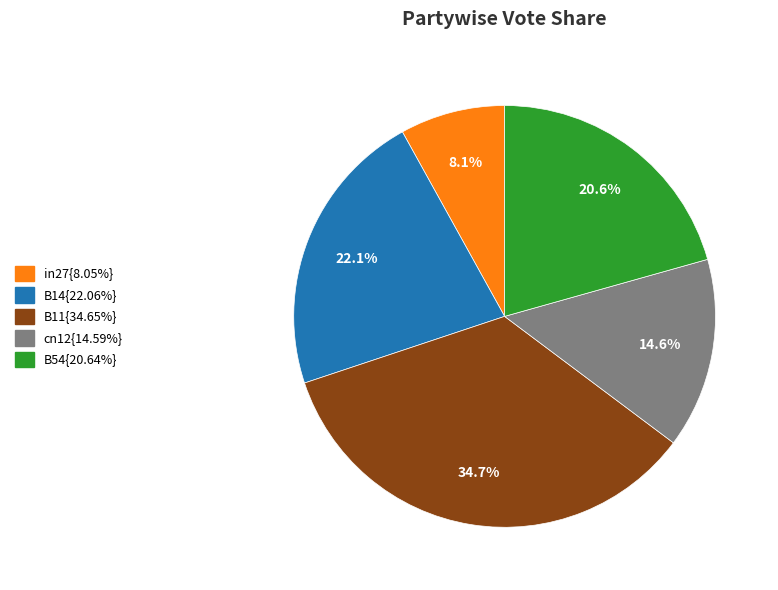

Is there any slice that represents more than half of the pie?

No